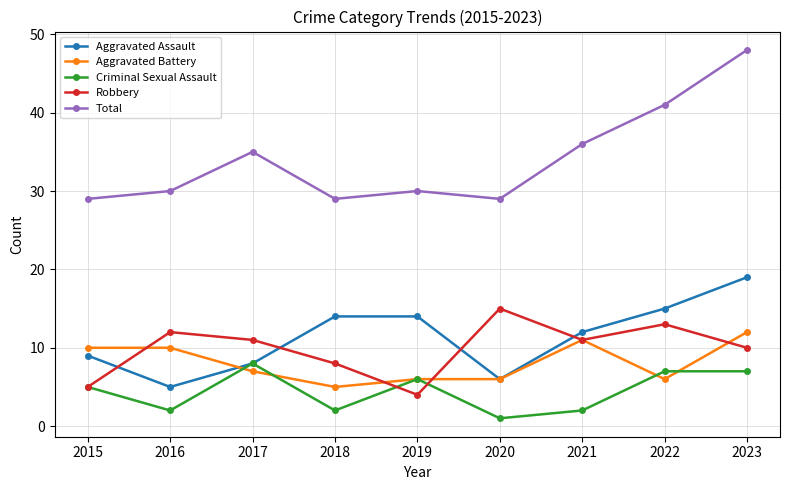

Between which two adjacent categories do Aggravated Battery and Robbery first intersect?

2015 and 2016